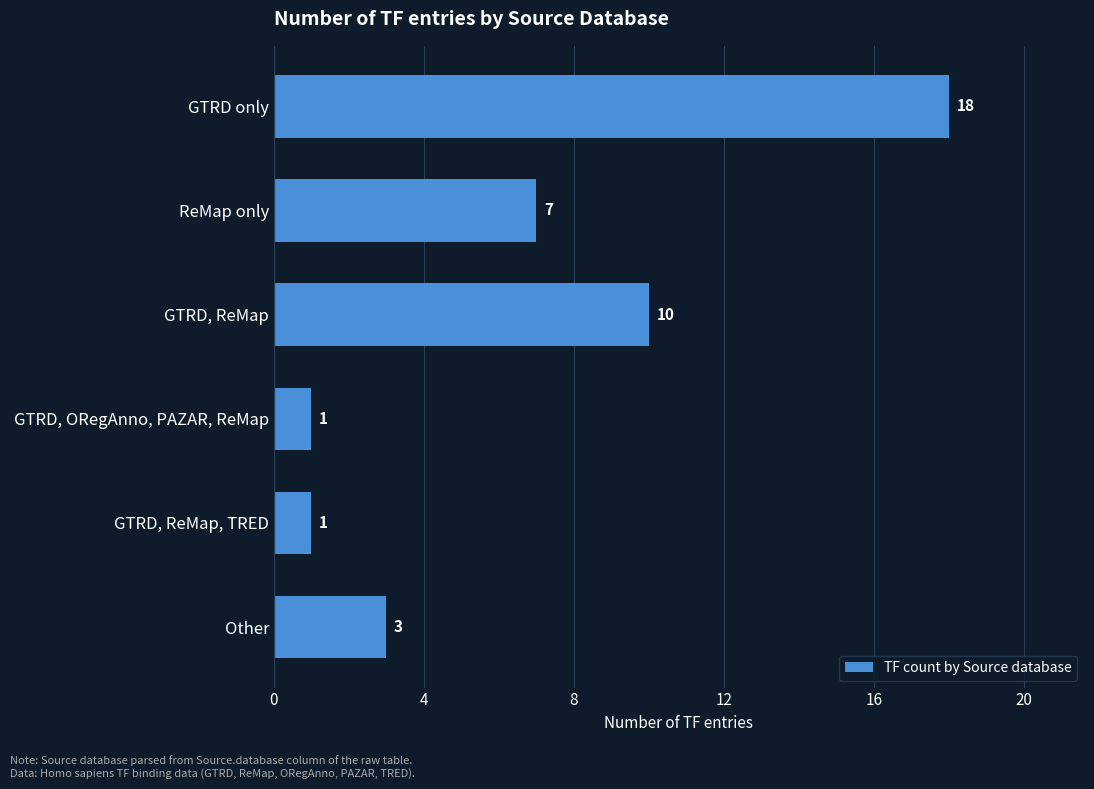

Is it true that the value at ReMap only is 7?

True